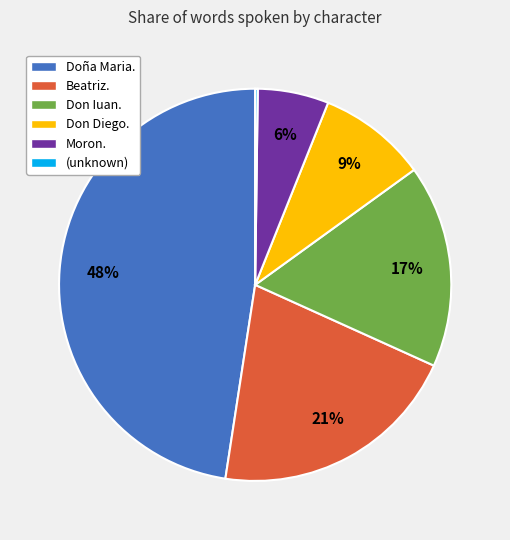

Between Doña Maria. and Moron., which is larger?

Doña Maria.